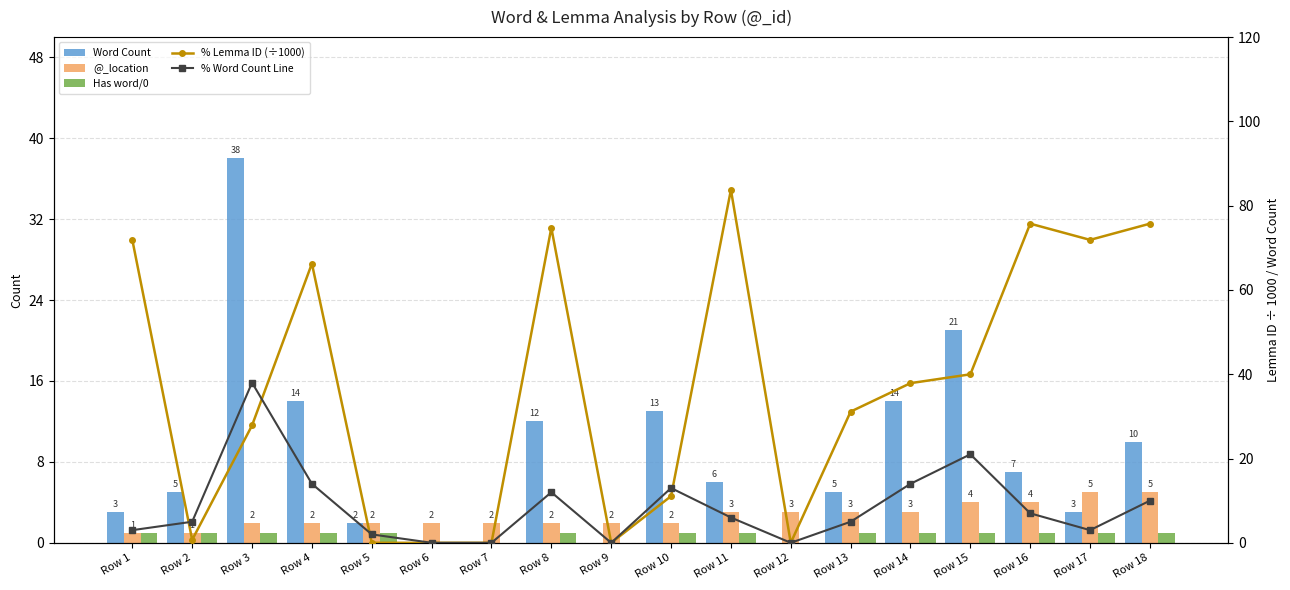

What is the value of the Has word/0 bar at the 11th from the left?

1.0